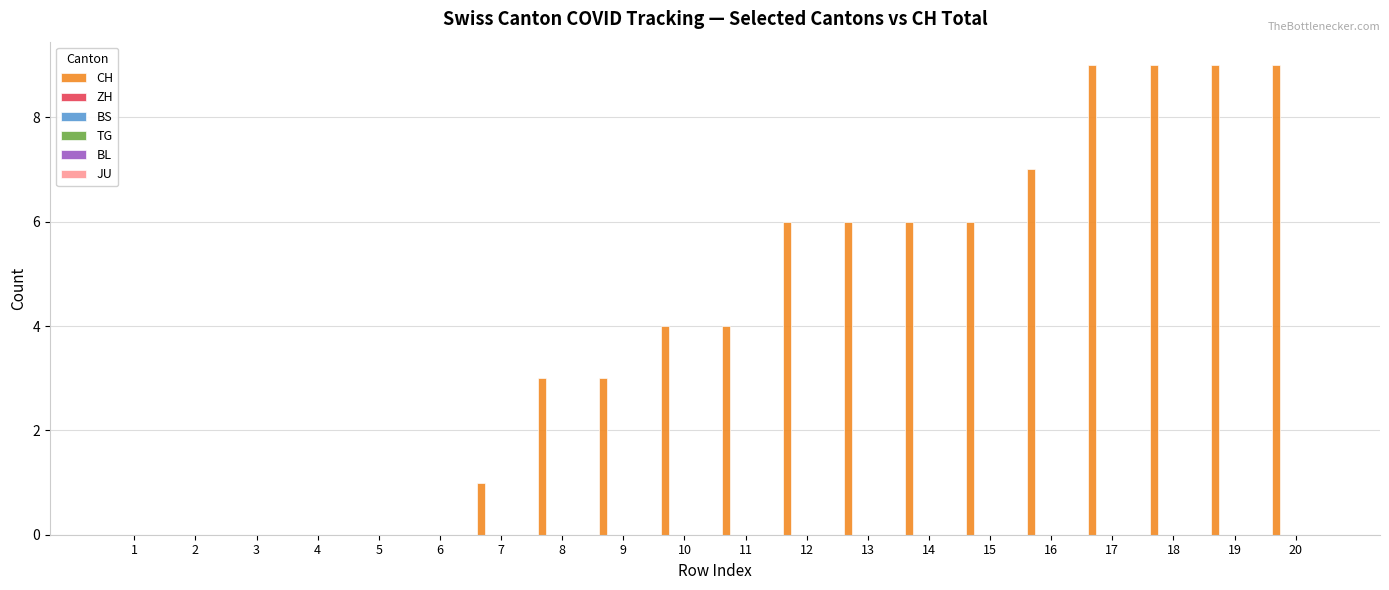

Are the bars horizontal?

No